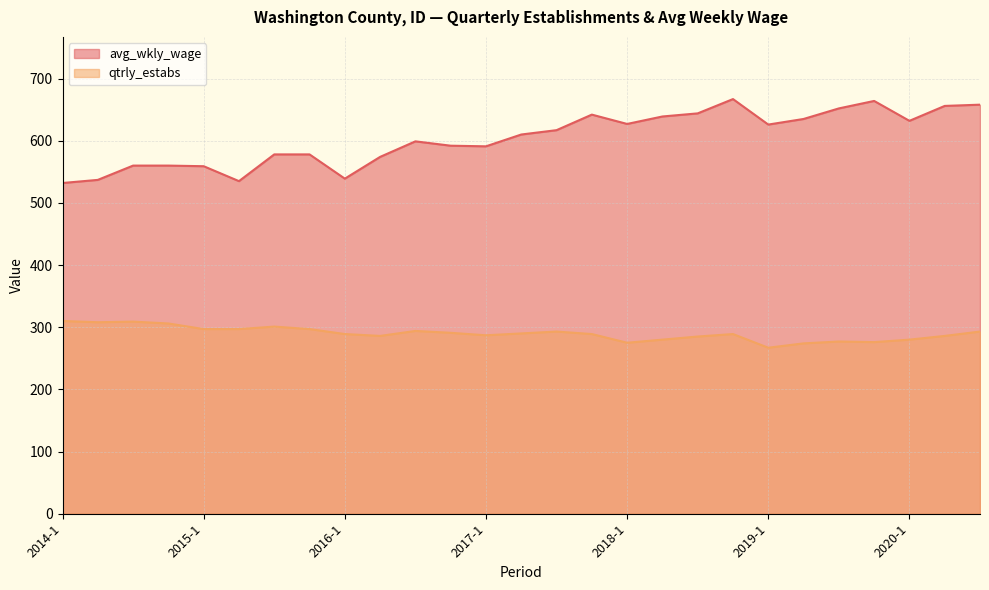

True or false: qtrly_estabs and avg_wkly_wage intersect in this chart.

False